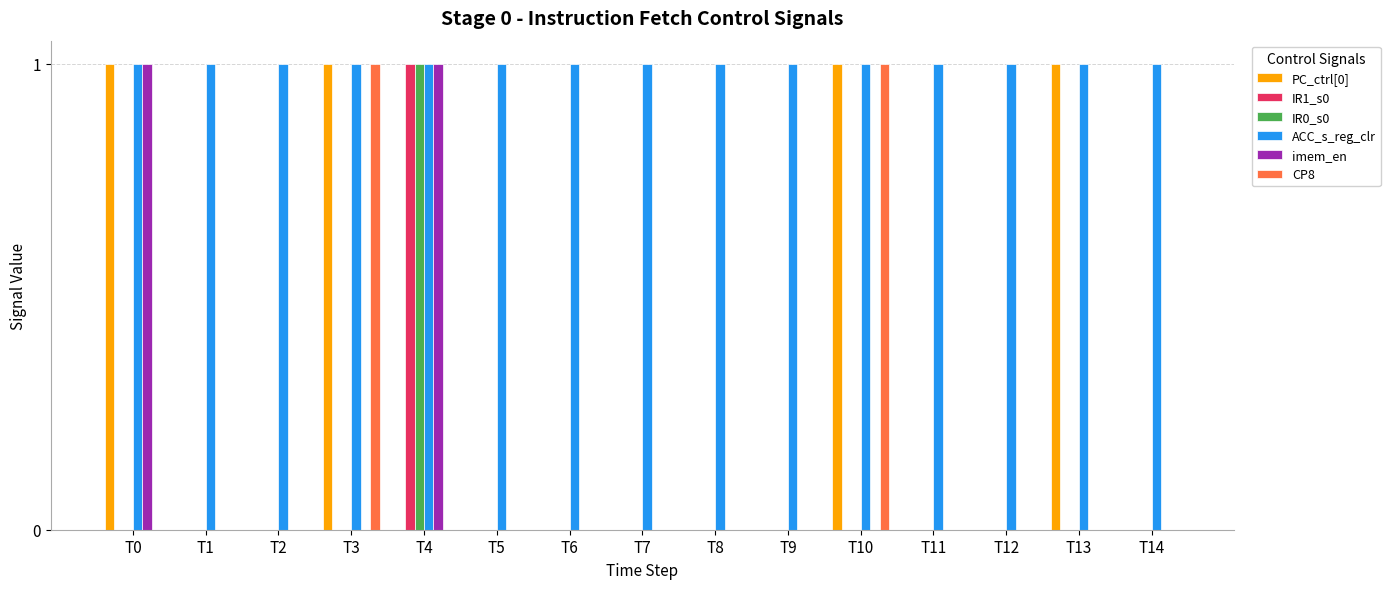

The PC_ctrl[0] series shows 0 at T6. True or false?

True